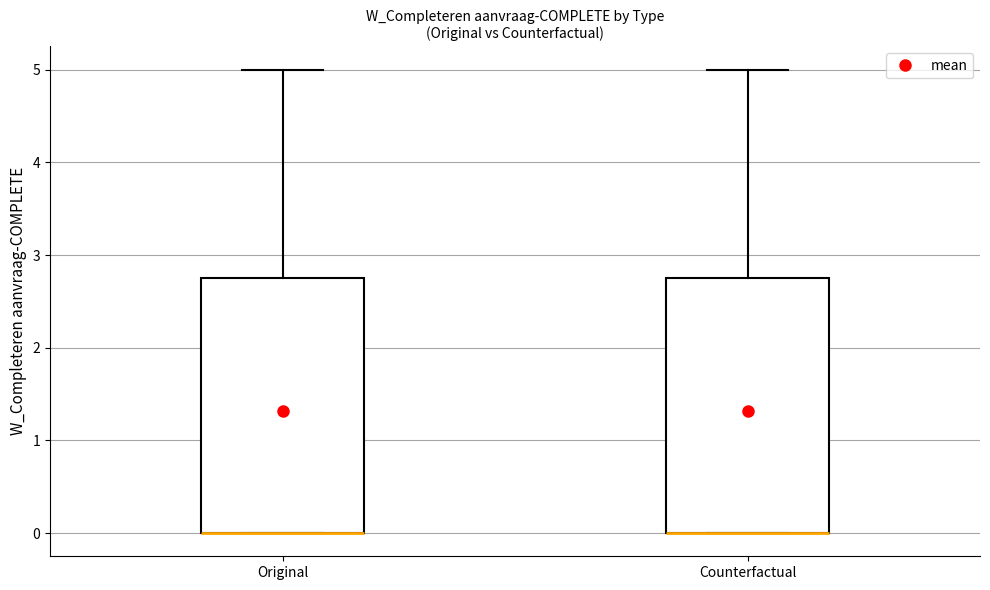

Reading left to right, transcribe this box plot: for each box, give where its median line is, the range the box spans, and where its two whiskers end, as read against the y-axis. The values are not printed on the chart, so give them approximately, as read against the axis.

Original: median 0.0 (drawn on the box's lower edge), box 0.0 to 2.8, whiskers 0.0 to 5.0
Counterfactual: median 0.0 (drawn on the box's lower edge), box 0.0 to 2.8, whiskers 0.0 to 5.0